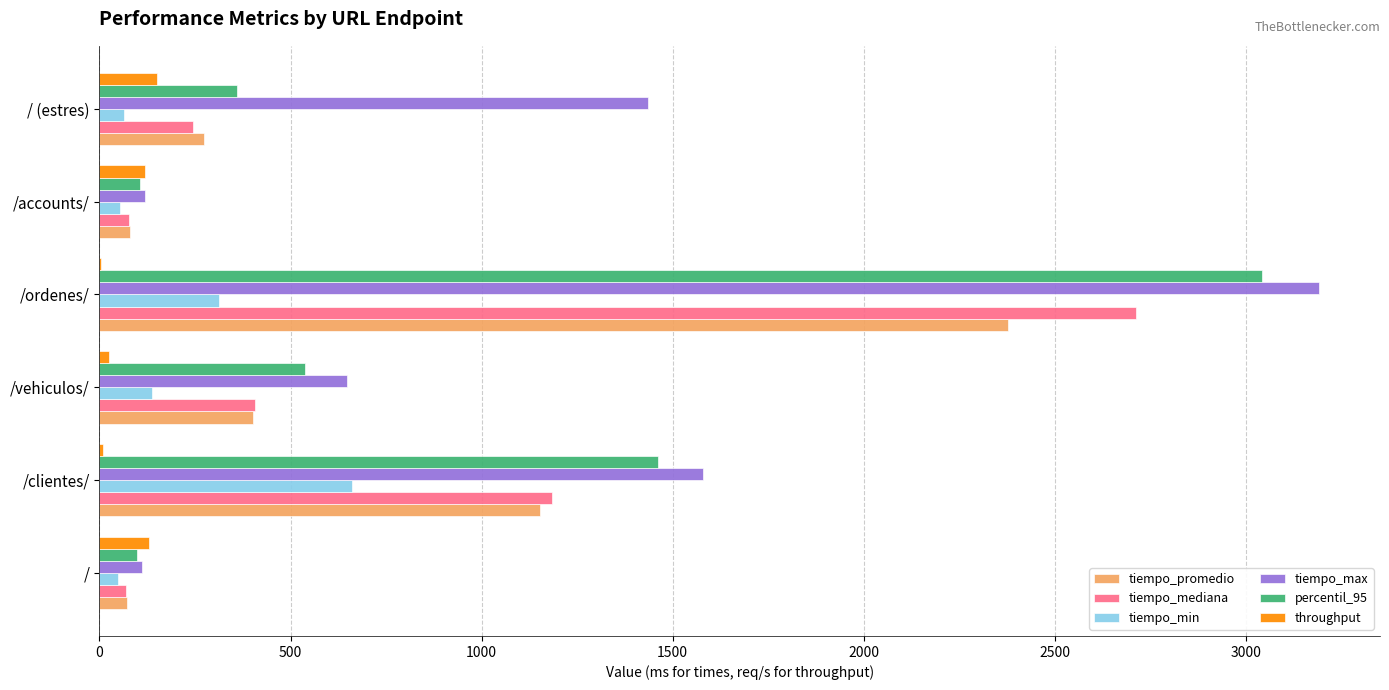

Count the number of data series in this chart.

6